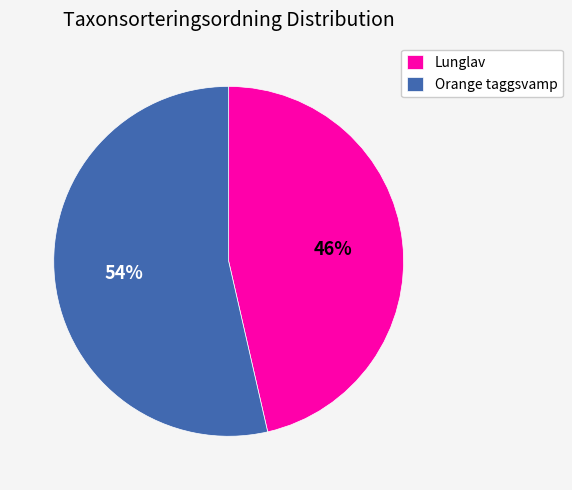

What percentage is the Orange taggsvamp slice, to the nearest percent?

54%